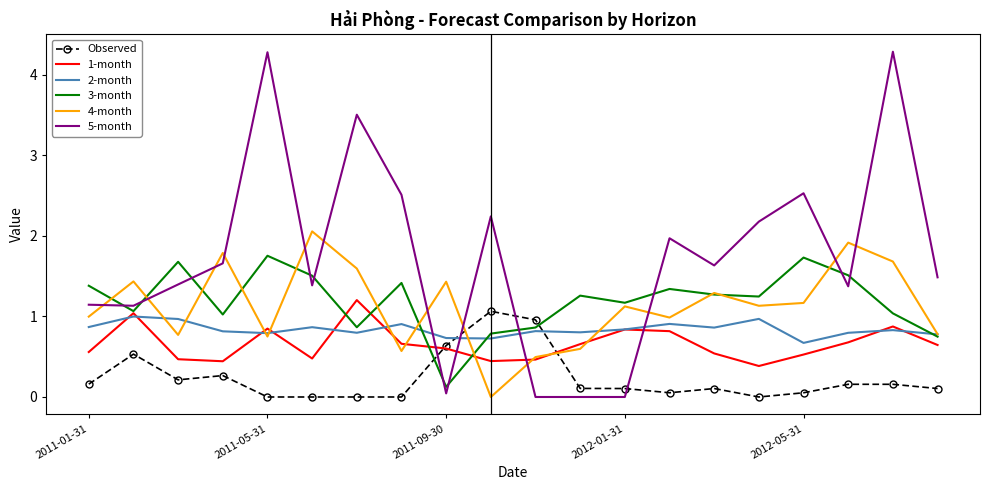

Which series has the widest spread of values?

5-month